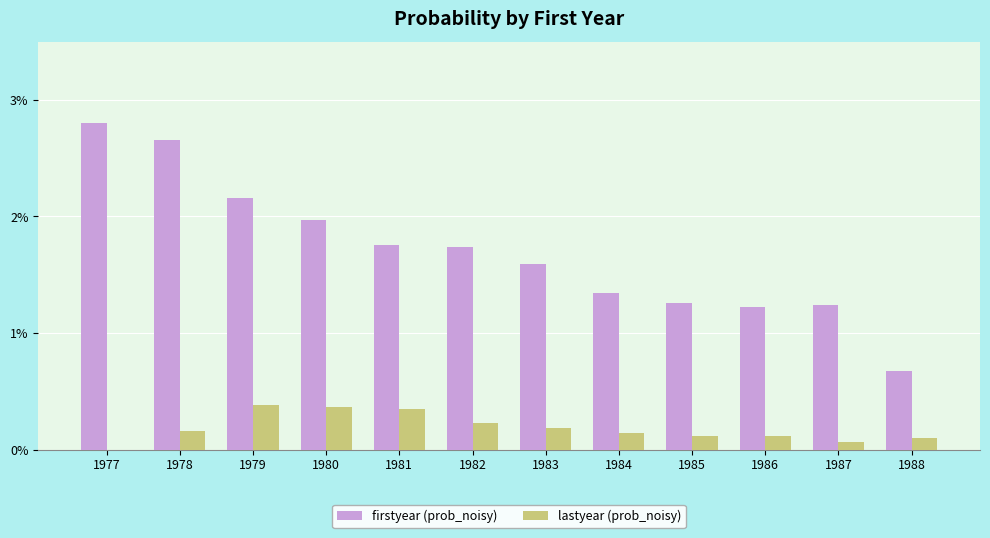

Rank the categories by lastyear (prob_noisy) value from highest to lowest.

1979, 1980, 1981, 1982, 1983, 1978, 1984, 1986, 1985, 1988, 1987, 1977